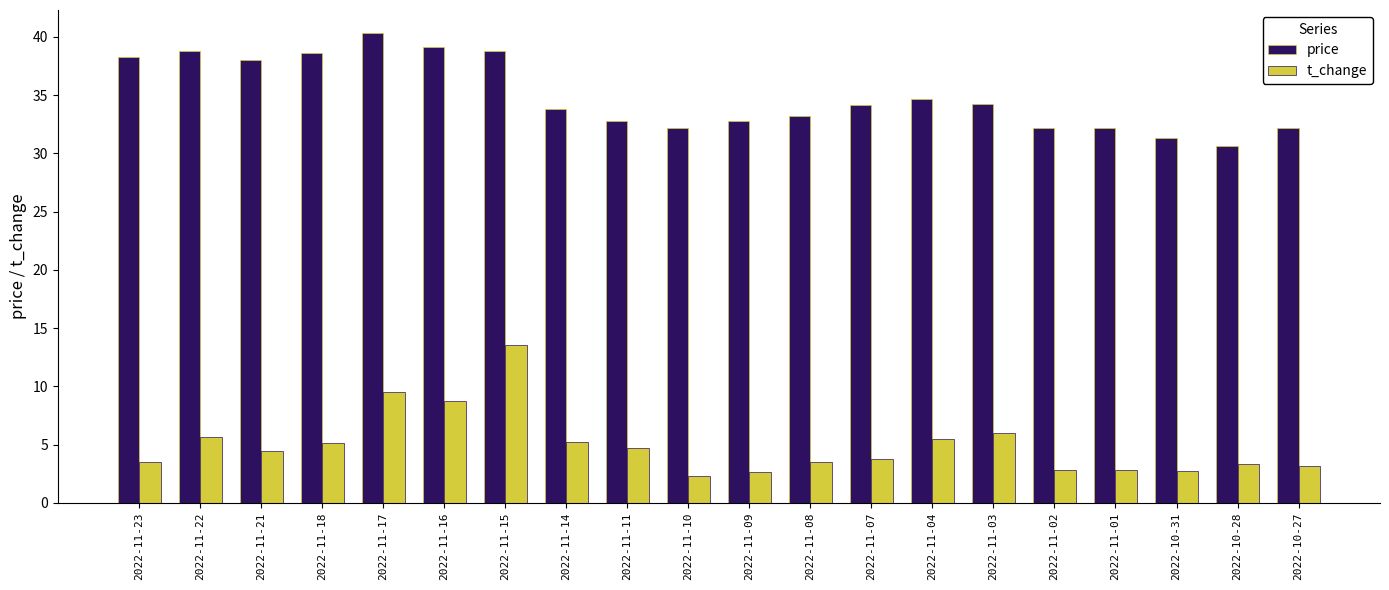

List the series in order of their overall mean, lowest first.

t_change, price